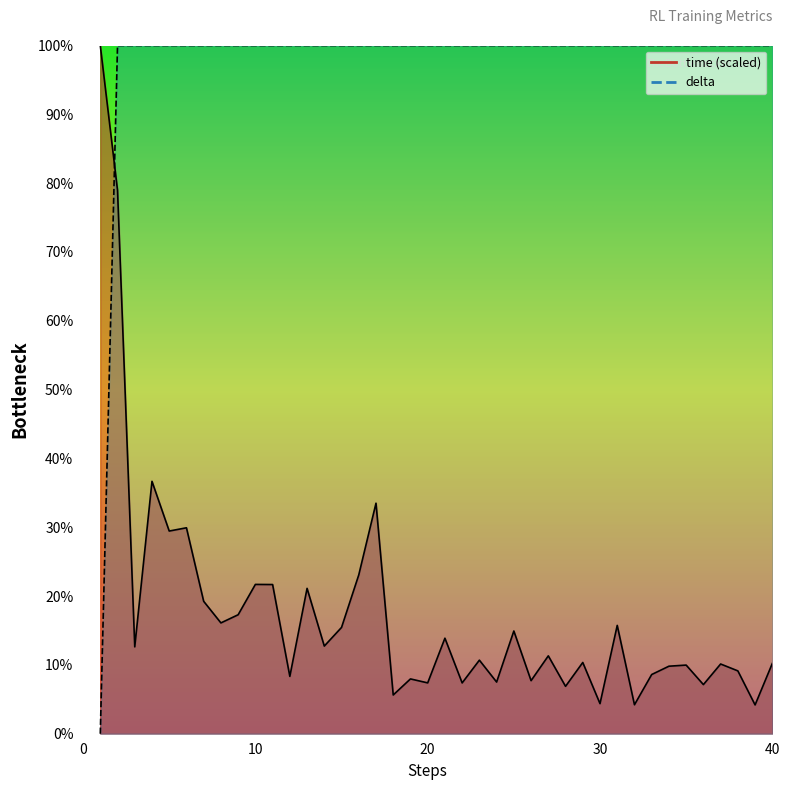

Reading right to left, extract all data points from this chart.

time: 10.2	4.2	9.1	10.1	7.1	10.0	9.8	8.6	4.2	15.7	4.4	10.4	6.9	11.3	7.7	14.9	7.5	10.7	7.4	13.9	7.4	8.0	5.6	33.5	23.1	15.4	12.7	21.1	8.3	21.7	21.7	17.3	16.1	19.2	29.9	29.5	36.7	12.6	79.0	100.0
delta: 100.0	100.0	100.0	100.0	100.0	100.0	100.0	100.0	100.0	100.0	100.0	100.0	100.0	100.0	100.0	100.0	100.0	100.0	100.0	100.0	100.0	100.0	100.0	100.0	100.0	100.0	100.0	100.0	100.0	100.0	100.0	100.0	100.0	100.0	100.0	100.0	100.0	100.0	100.0	0.0